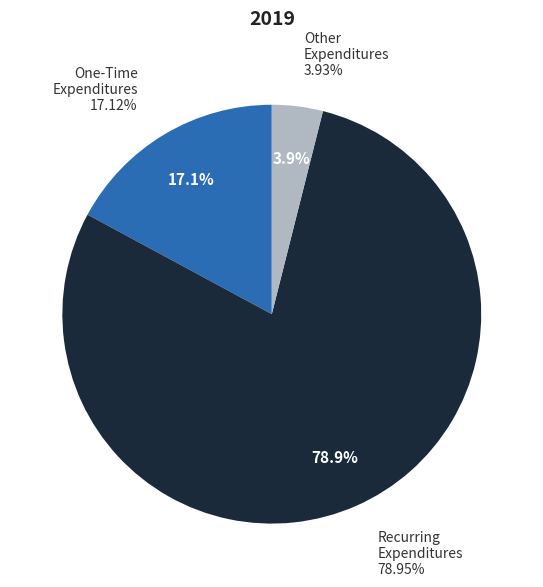

To the nearest percent, what is the difference between the largest and smallest slice percentages?

75%